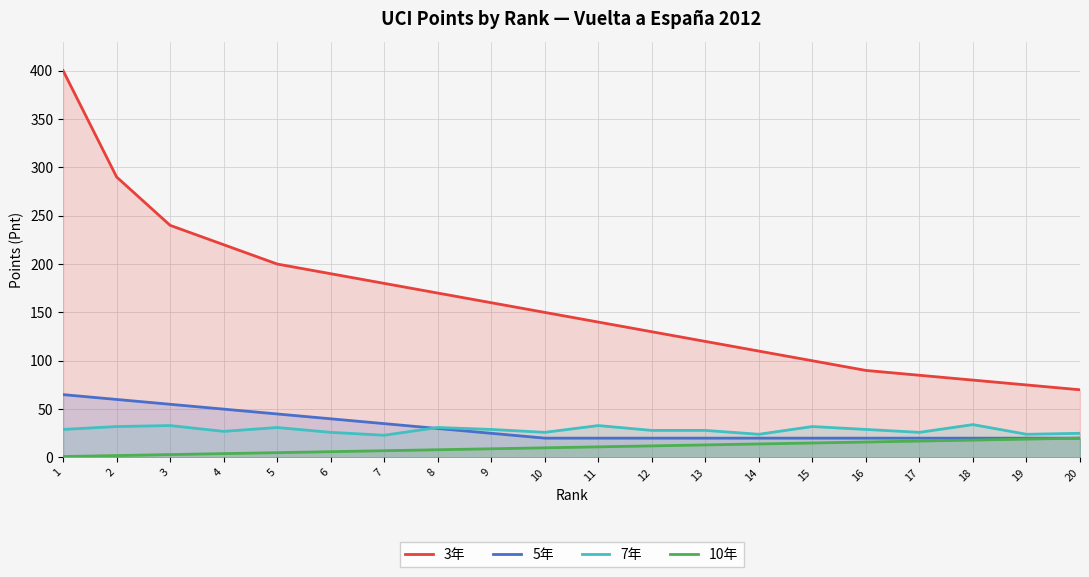

At 17, list the series in order from largest to smallest.

3年, 7年, 5年, 10年